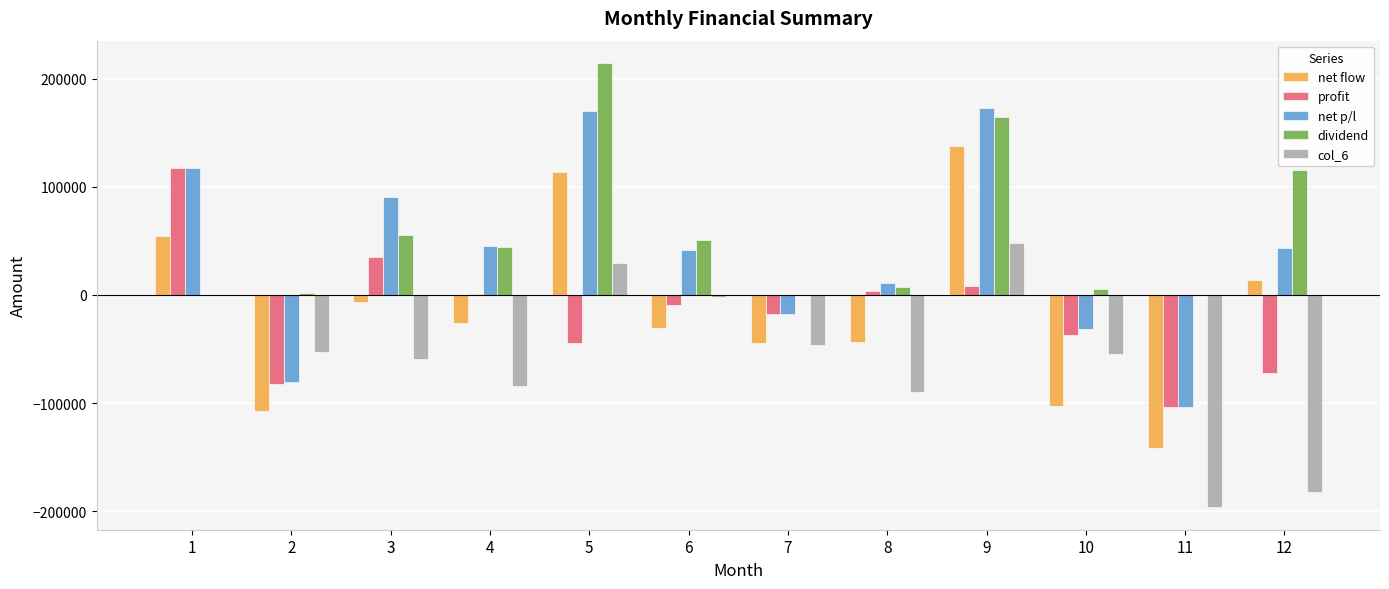

What is the maximum value shown in the chart?

214884.7